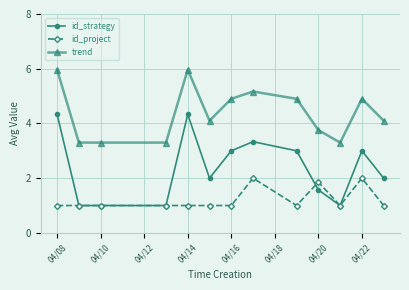

What is the lowest value of the id_project series?

1.0